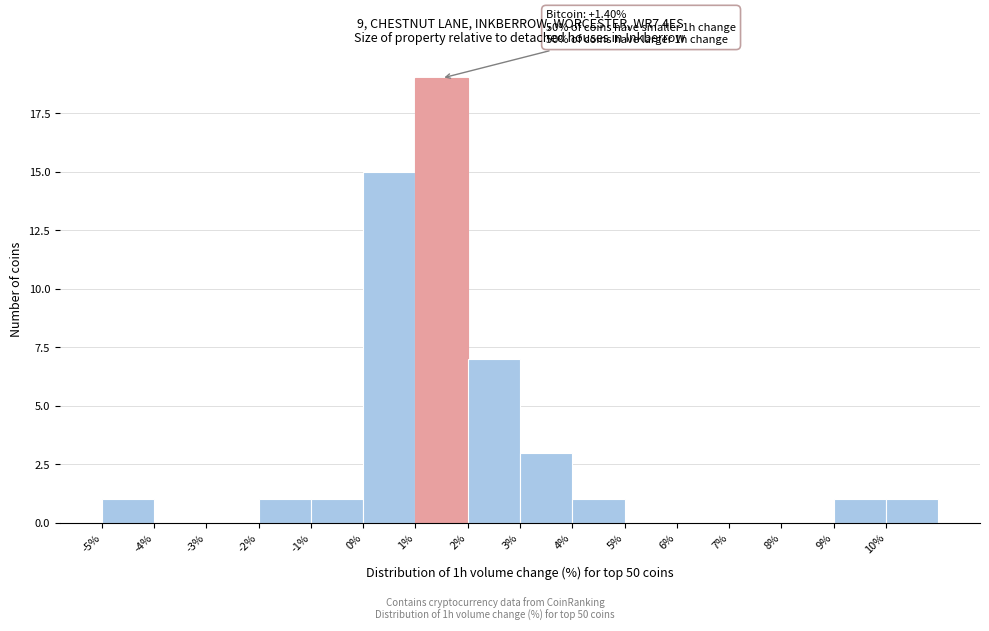

Which range on the x-axis has the tallest bar?

1 to 2